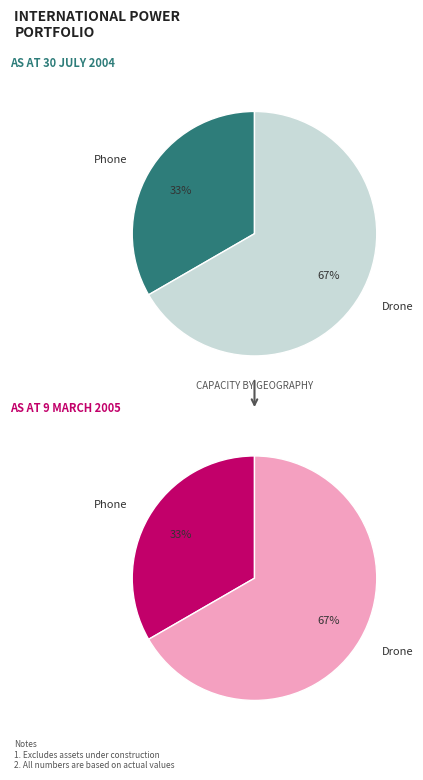

How much of the chart is everything except Drone?

33.3%